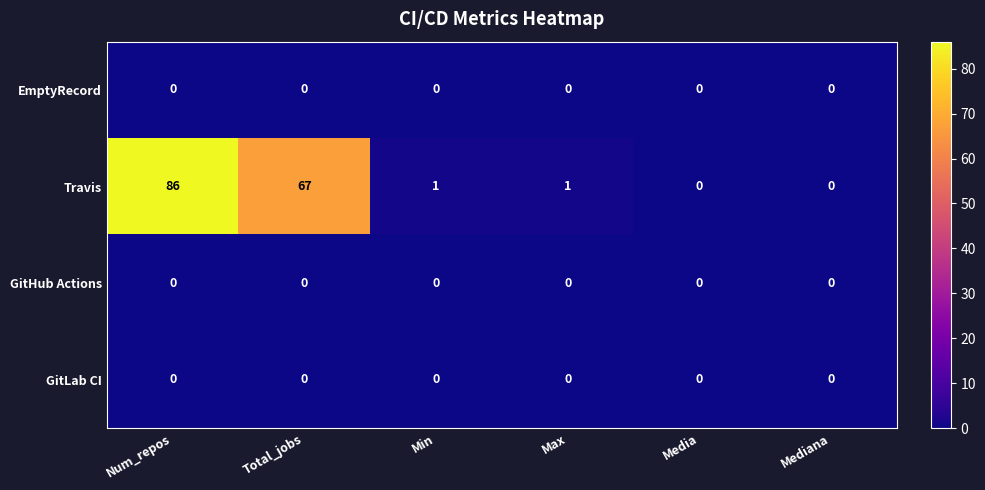

Between Max and Media, which series saw the biggest shift?

Travis